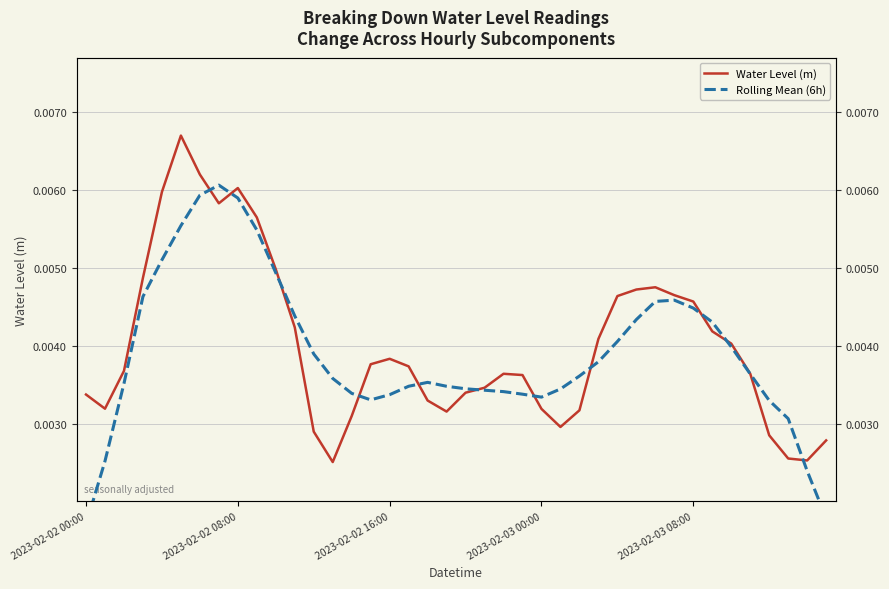

Rank the series by their average value, from lowest to highest.

Rolling Mean (6h), Water Level (m)